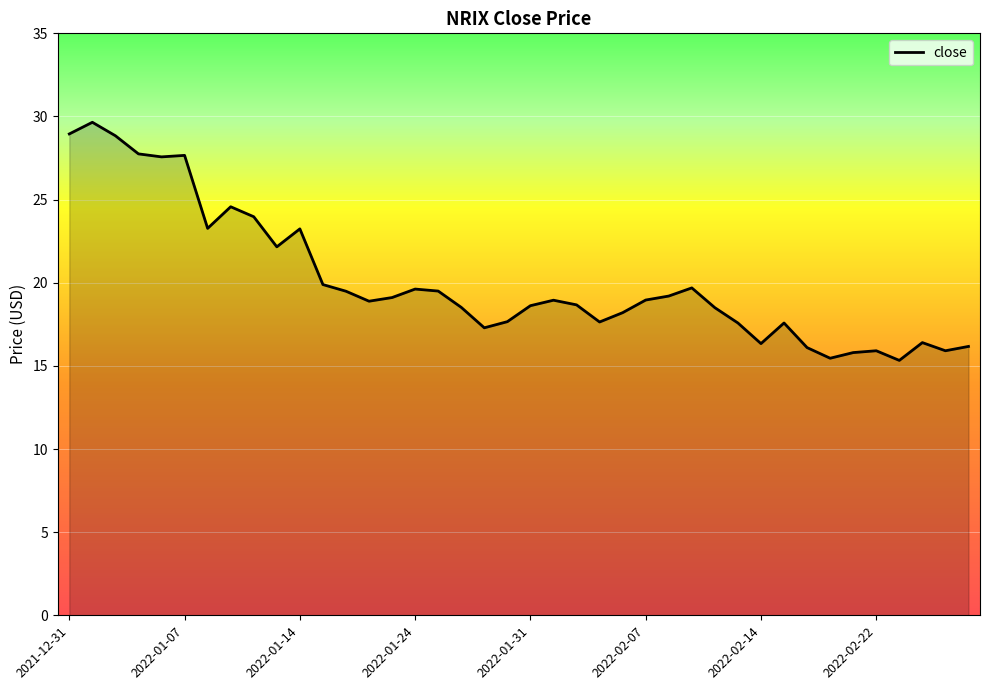

What is the smallest value displayed?

15.3